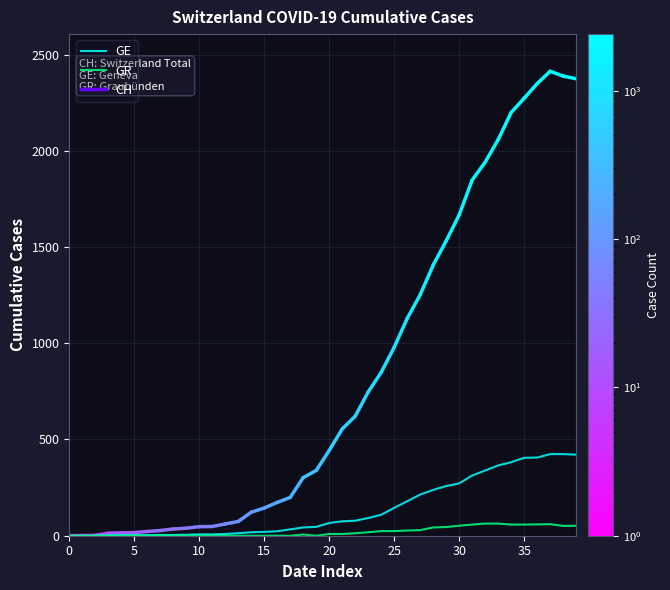

List the series in order of their peak value, lowest first.

GR, GE